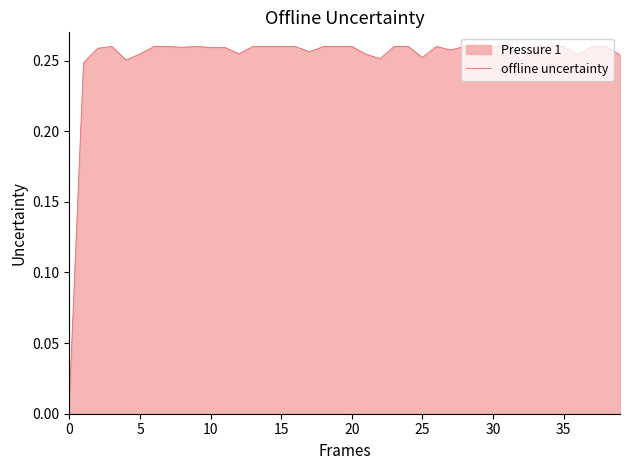

Reading left to right, list all the values displayed in this chart.

0.0	0.2	0.3	0.3	0.3	0.3	0.3	0.3	0.3	0.3	0.3	0.3	0.3	0.3	0.3	0.3	0.3	0.3	0.3	0.3	0.3	0.3	0.3	0.3	0.3	0.3	0.3	0.3	0.3	0.3	0.3	0.3	0.3	0.3	0.3	0.3	0.3	0.3	0.3	0.3